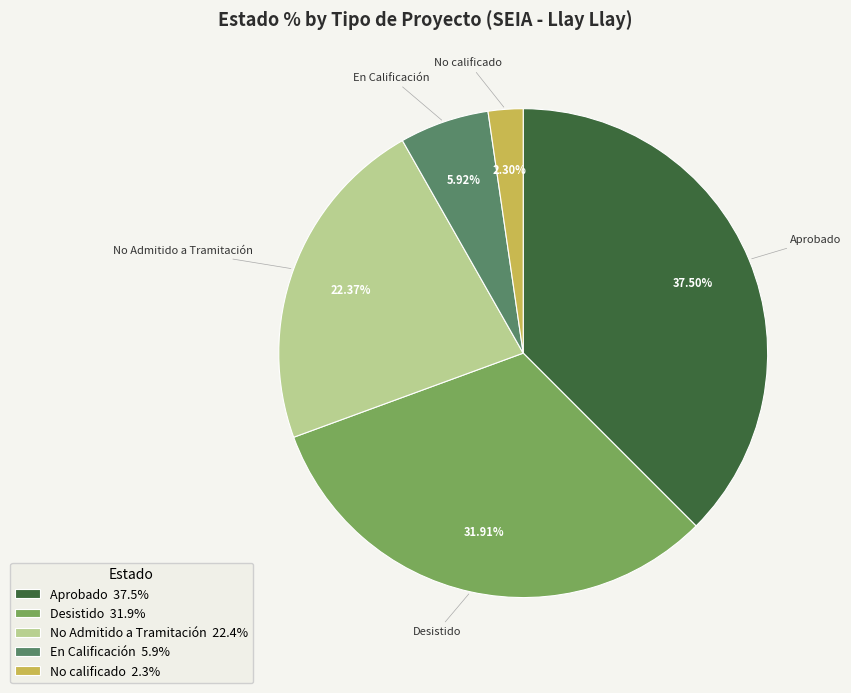

Which slice is the smallest?

No calificado